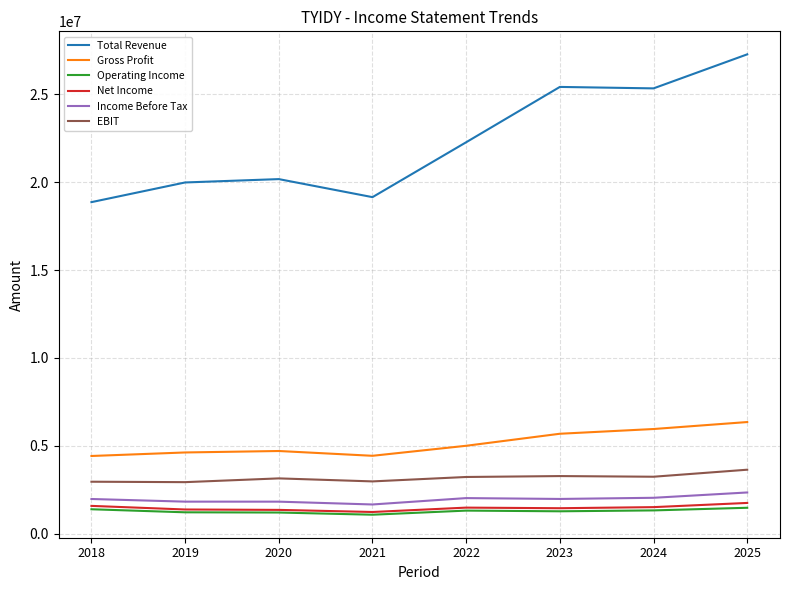

What is the total value across all series at 2018?

31201900